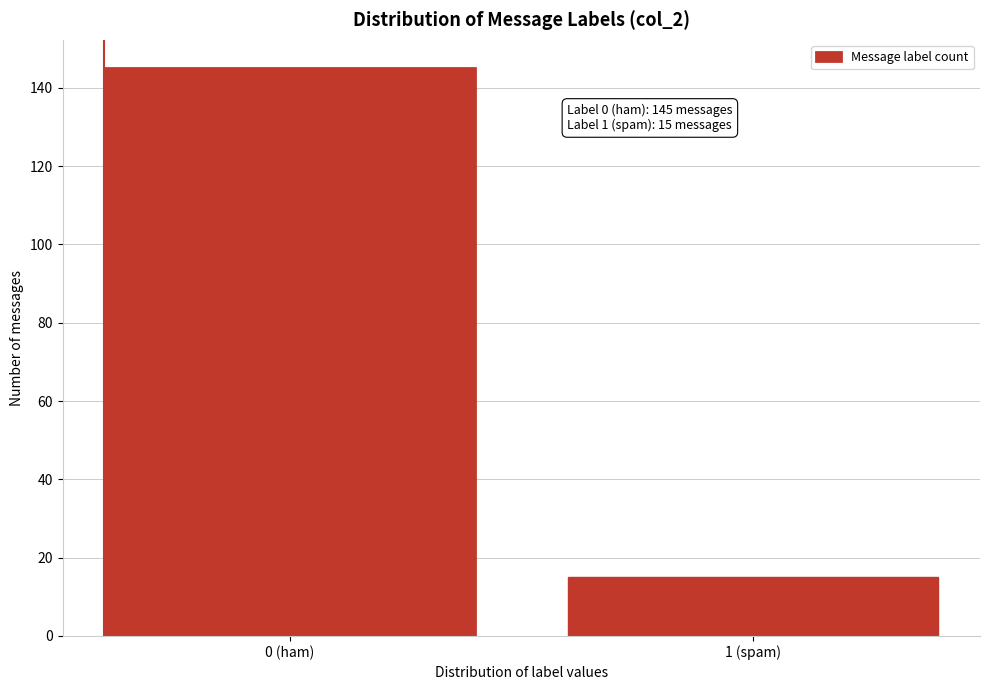

Reading right to left, what are all the values shown in this chart?

15	145